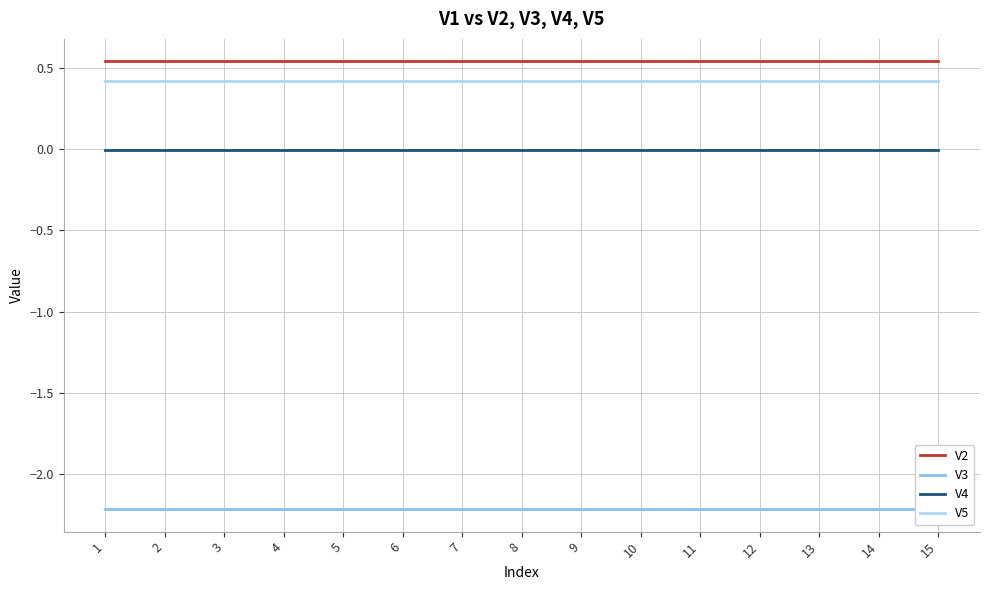

Which category has the lowest value across all series?

1